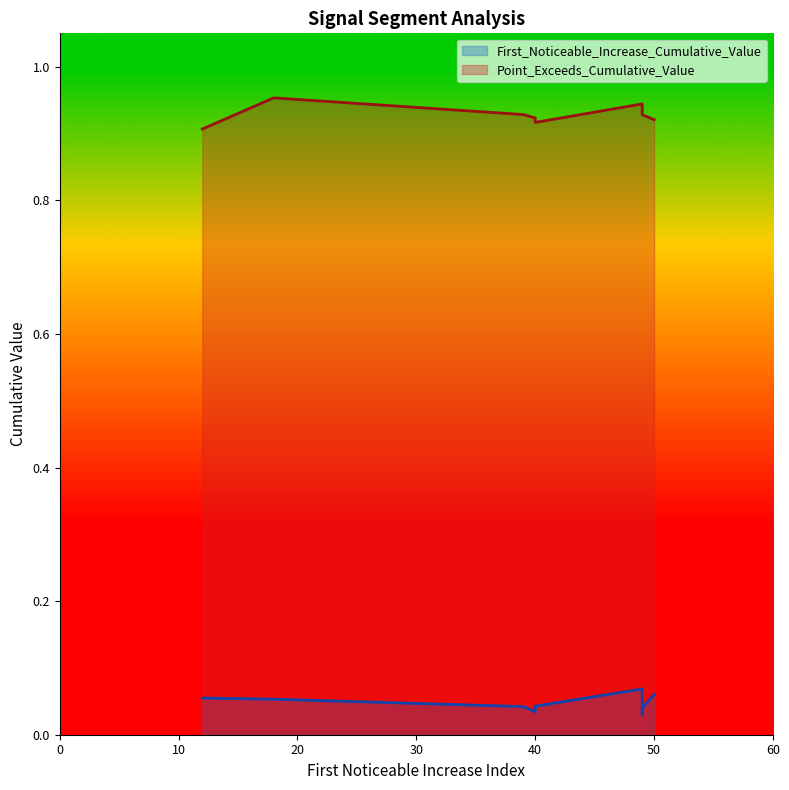

What is the total value across all series at 49?

1.0